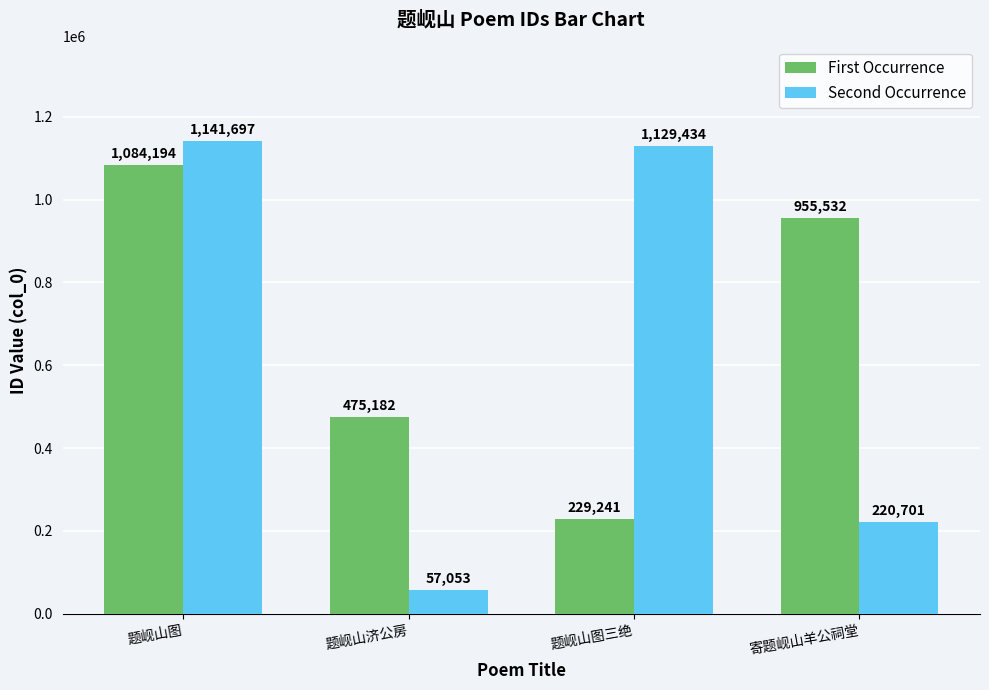

Between 题岘山济公房 and 寄题岘山羊公祠堂, which series saw the biggest shift?

First Occurrence